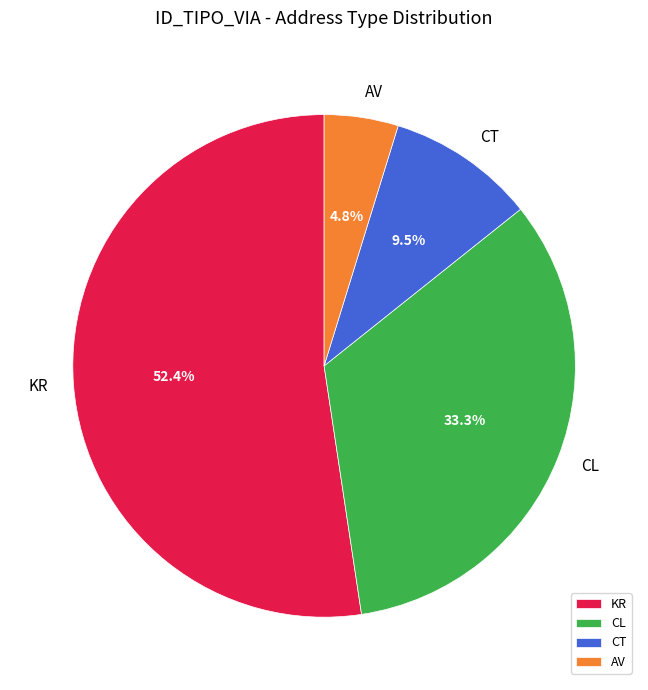

Is there any slice that represents more than half of the pie?

Yes